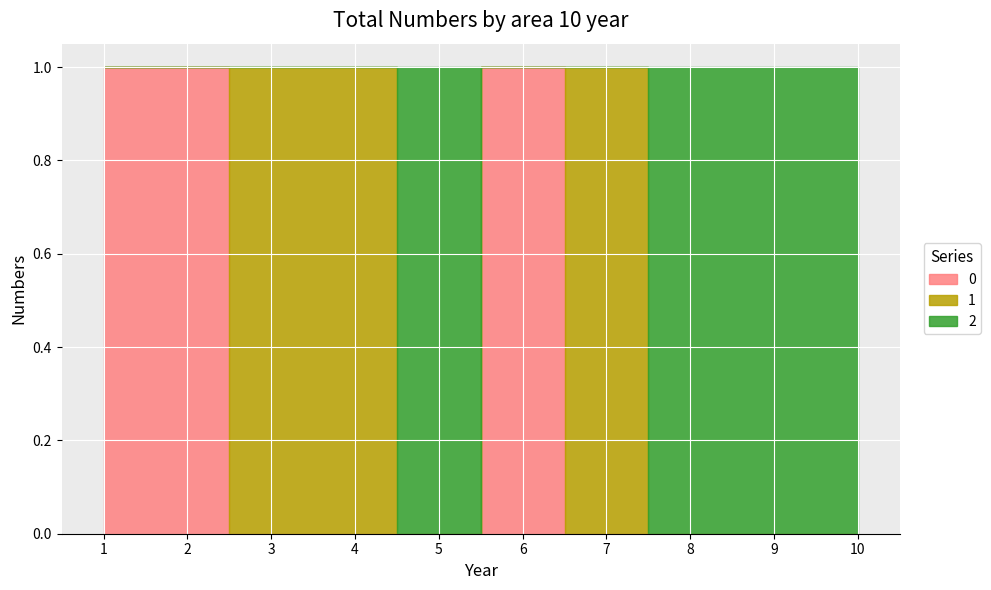

How many data points does each series have?

10